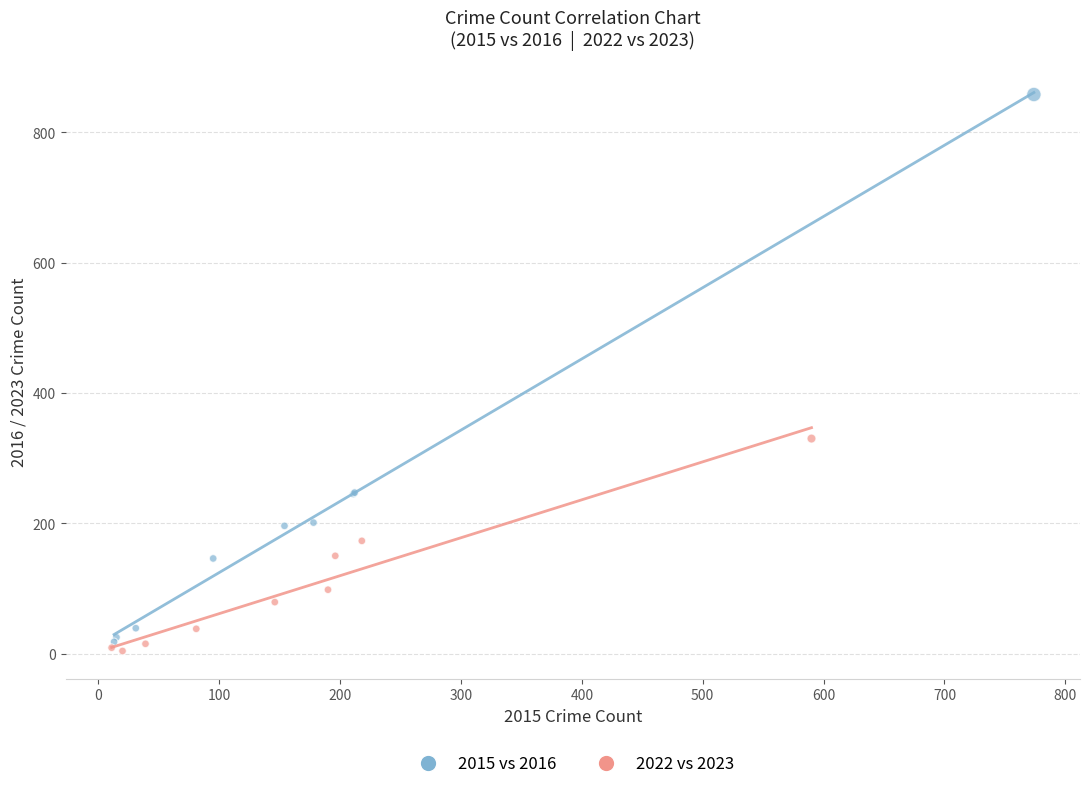

Which series contains the highest Y value?

2015 vs 2016